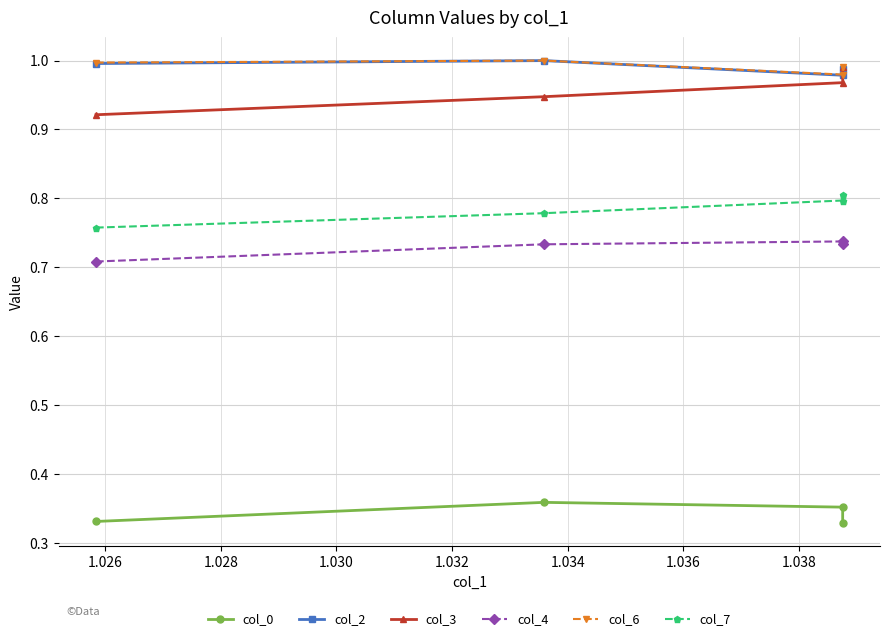

At 1.028, list the series in order from largest to smallest.

col_6, col_2, col_3, col_7, col_4, col_0